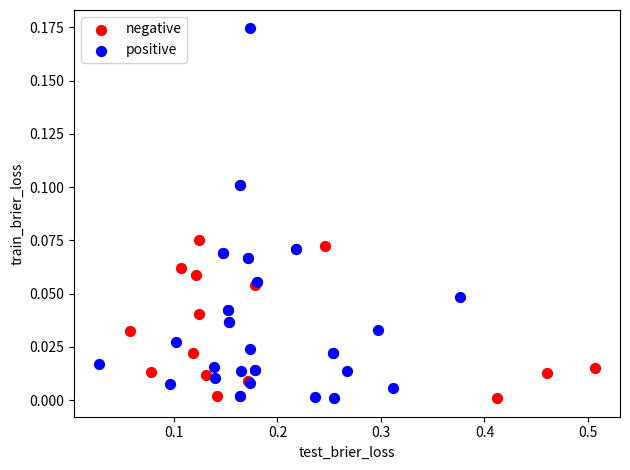

Which series has the largest Y range (max minus min)?

positive